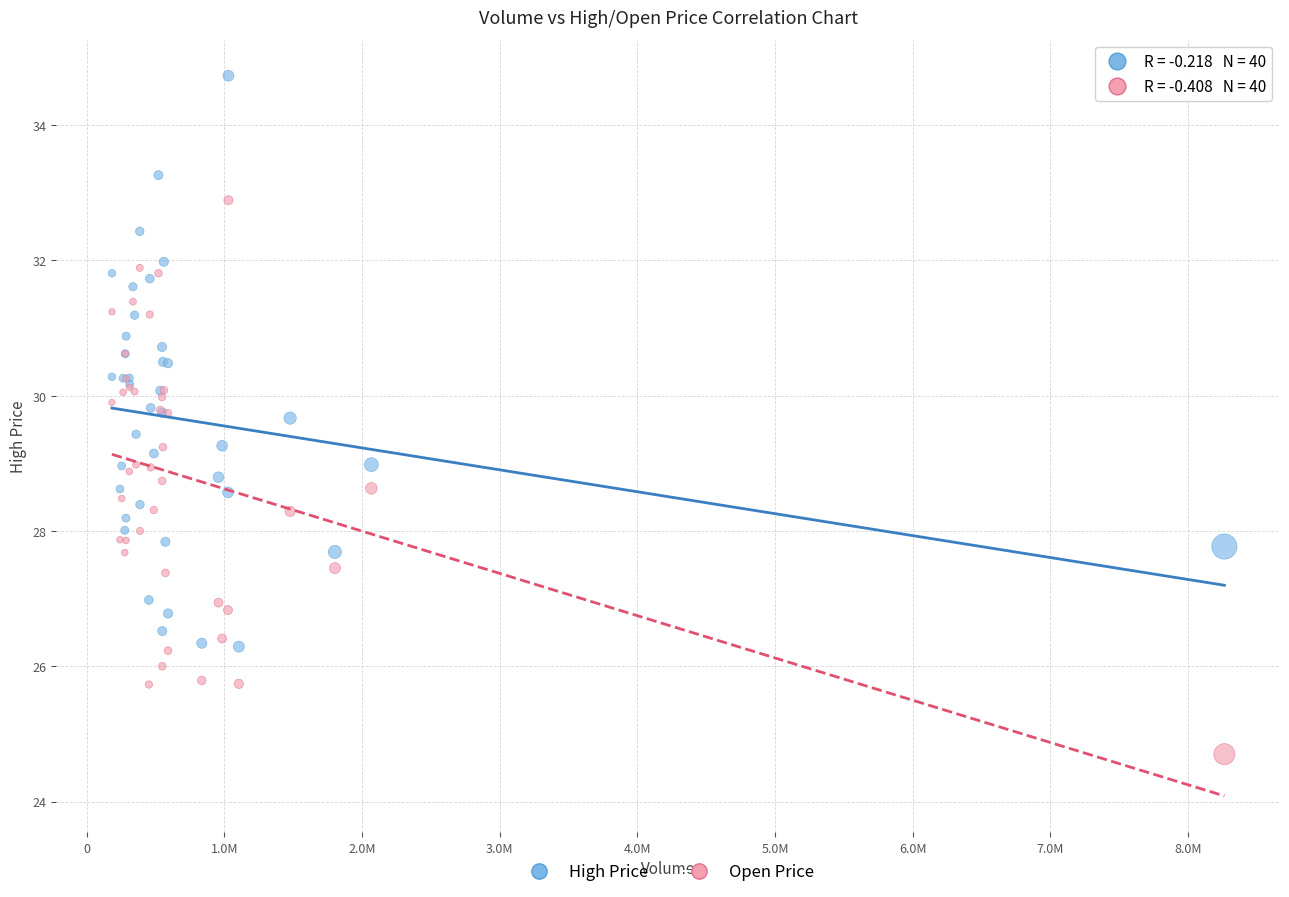

What are all the series names shown in the legend?

High Price, Open Price